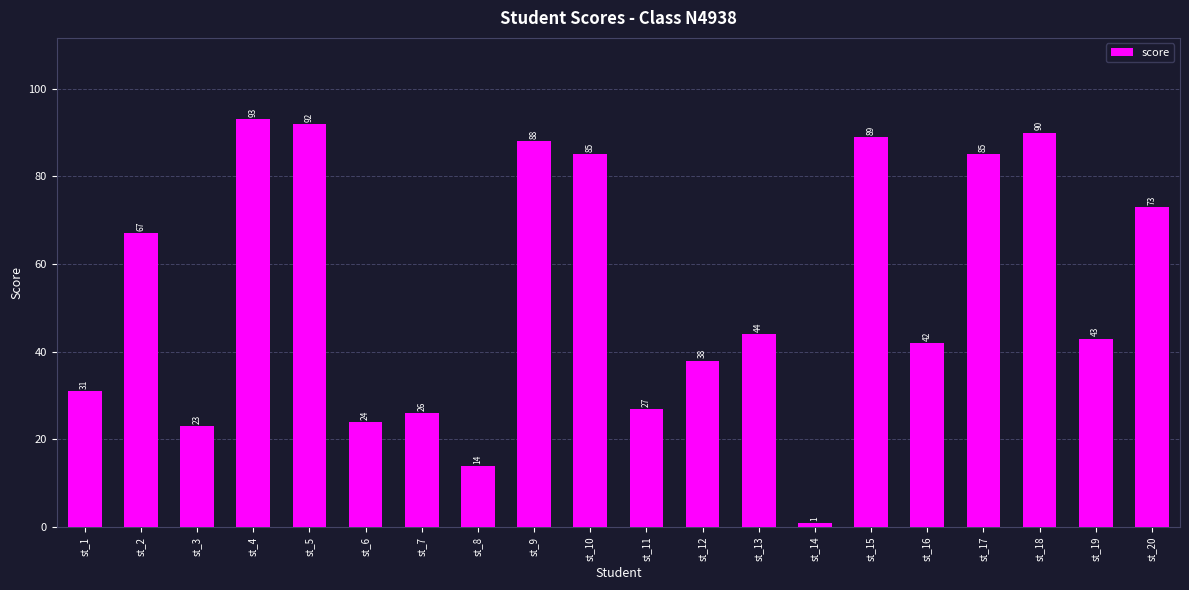

Reading left to right, what are all the values shown in this chart?

st_1=31	st_2=67	st_3=23	st_4=93	st_5=92	st_6=24	st_7=26	st_8=14	st_9=88	st_10=85	st_11=27	st_12=38	st_13=44	st_14=1	st_15=89	st_16=42	st_17=85	st_18=90	st_19=43	st_20=73